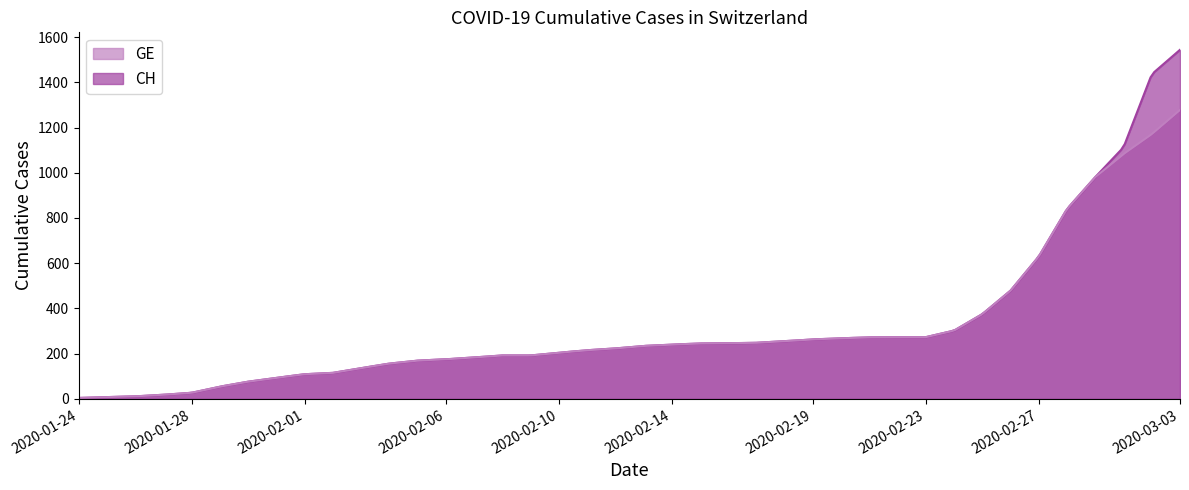

At which category is the sum across all series the highest?

2020-03-03